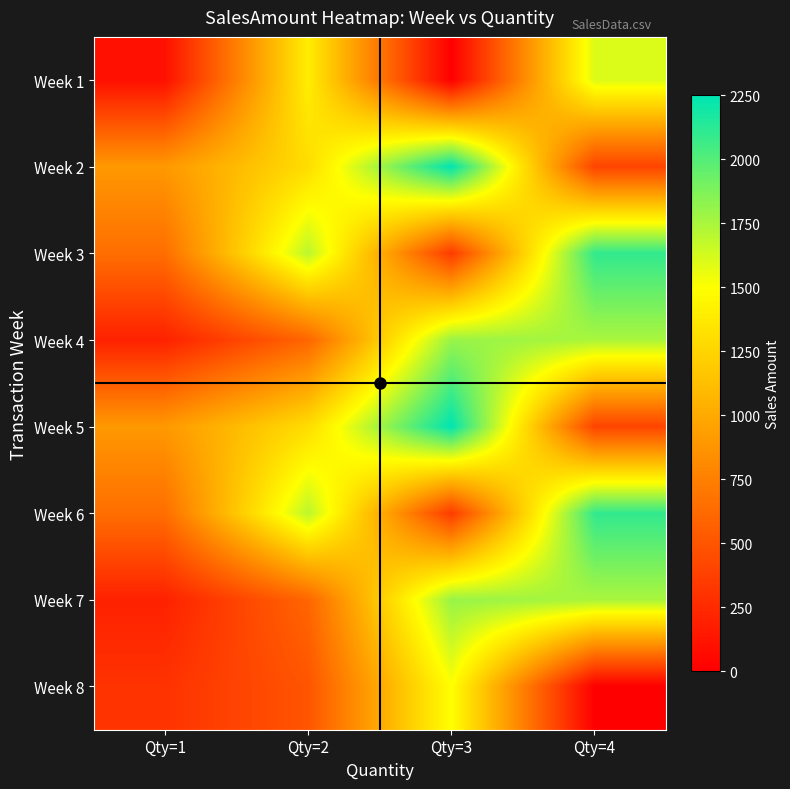

Reading right to left, transcribe all the data shown in this chart.

Week 1: Qty=4=1600	Qty=3=0	Qty=2=1400	Qty=1=100
Week 2: Qty=4=400	Qty=3=2250	Qty=2=1300	Qty=1=900
Week 3: Qty=4=2100	Qty=3=350	Qty=2=1700	Qty=1=650
Week 4: Qty=4=1750	Qty=3=1800	Qty=2=600	Qty=1=200
Week 5: Qty=4=400	Qty=3=2250	Qty=2=1300	Qty=1=900
Week 6: Qty=4=2100	Qty=3=350	Qty=2=1700	Qty=1=650
Week 7: Qty=4=1750	Qty=3=1800	Qty=2=600	Qty=1=200
Week 8: Qty=4=0	Qty=3=1500	Qty=2=500	Qty=1=300